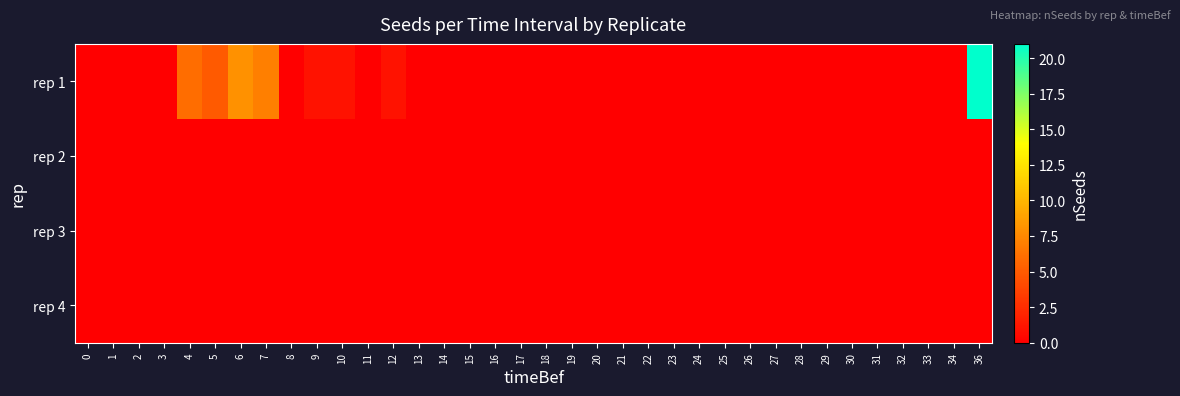

Rank the series by their maximum value, from lowest to highest.

rep 2, rep 3, rep 4, rep 1